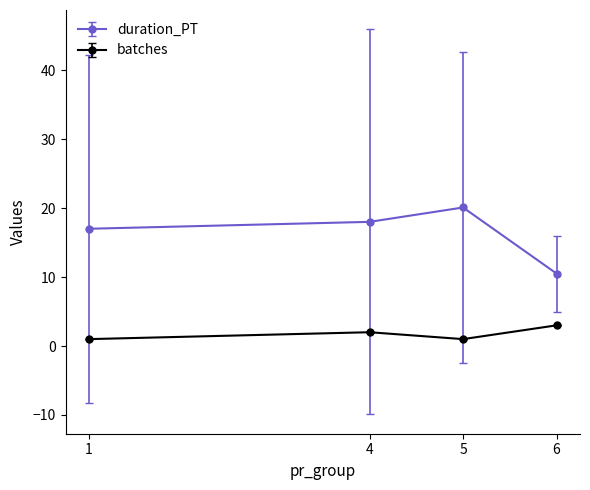

True or false: batches and duration_PT cross at least once.

False